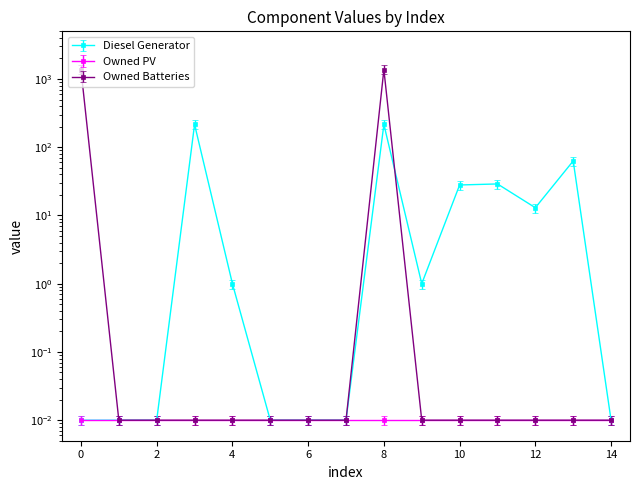

How many data points does each series have?

15